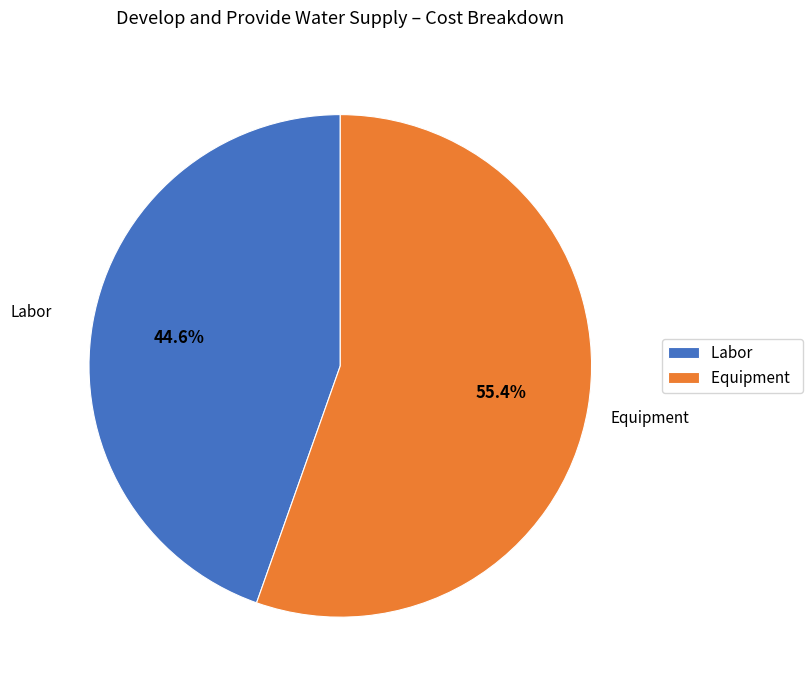

What percentage is the Labor slice, to the nearest percent?

45%